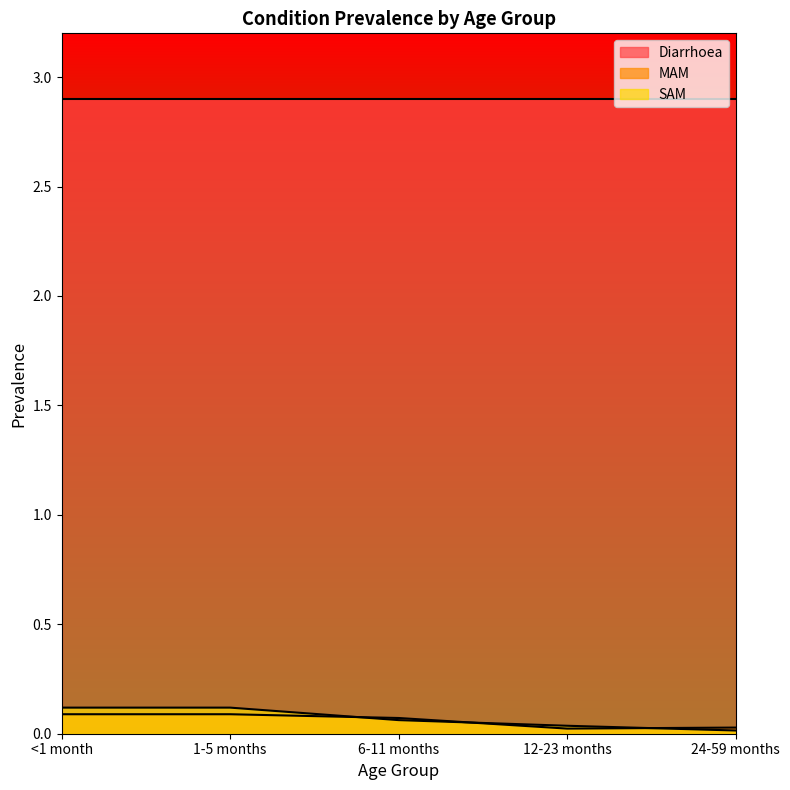

Between <1 month and 12-23 months, which is larger?

<1 month